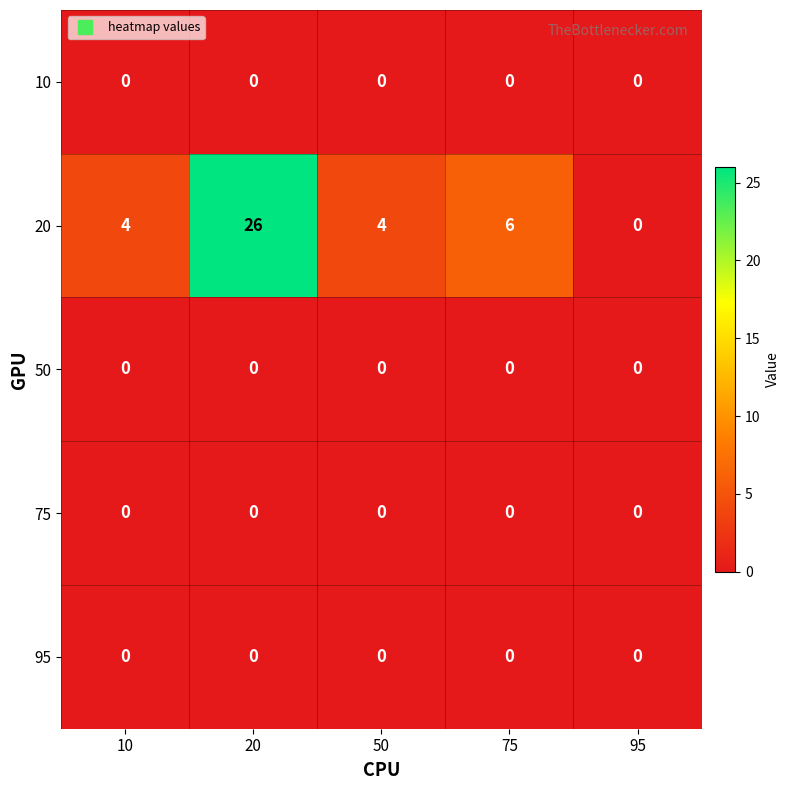

True or false: 50 has a value of 0 at 75.

True